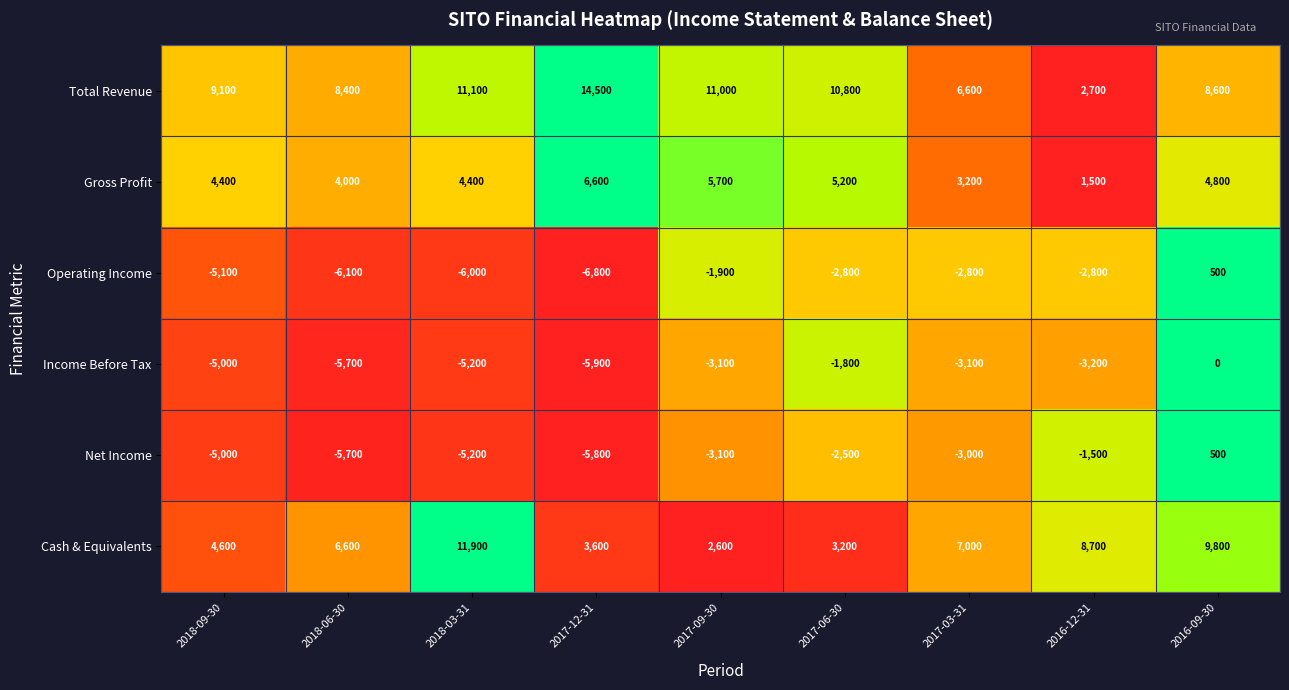

Where does the Net Income series first go above -3100?

2017-06-30